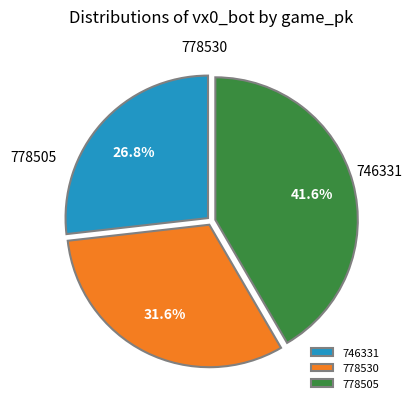

Is it true that 778530 is 32% of the pie?

True